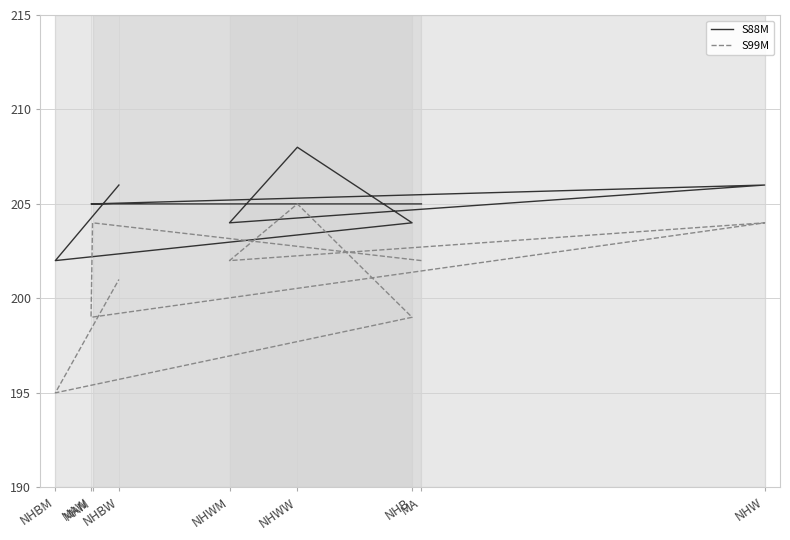

Is the value of S88M at NHW greater than the value of S99M at NHW?

Yes